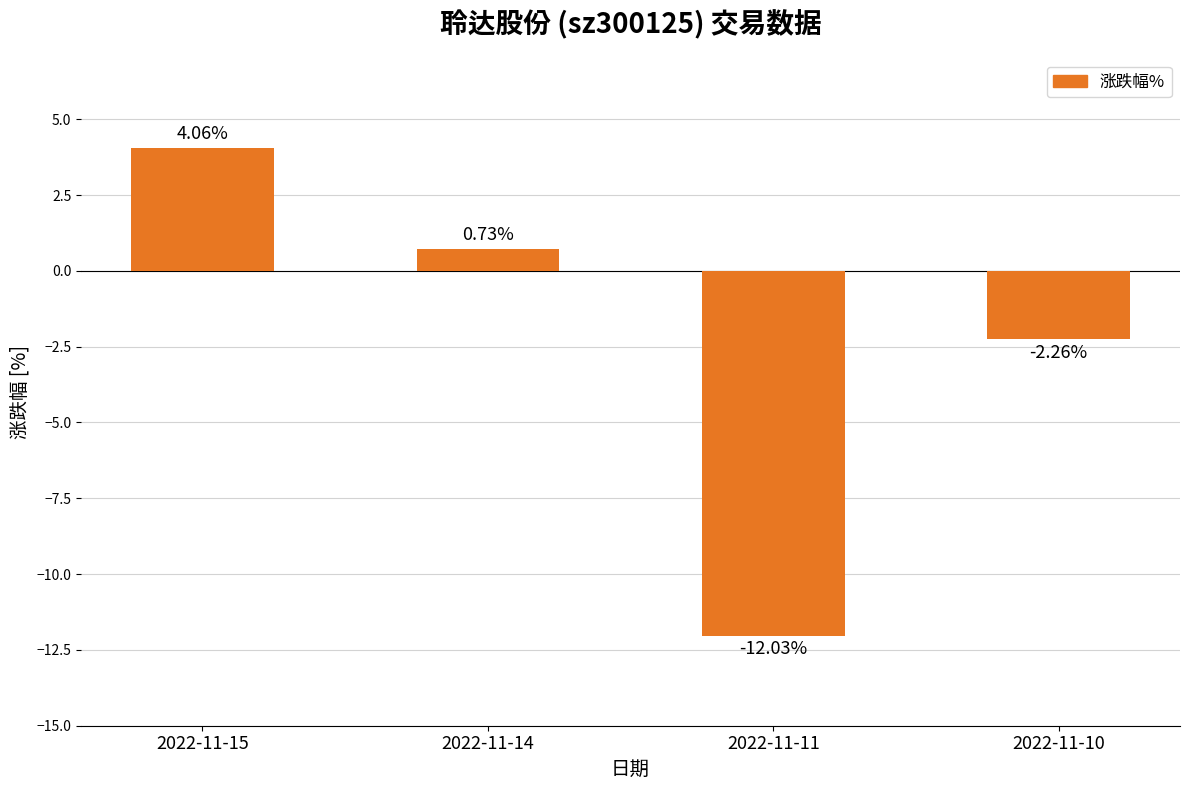

List the labels in order of value, smallest first.

2022-11-11, 2022-11-10, 2022-11-14, 2022-11-15